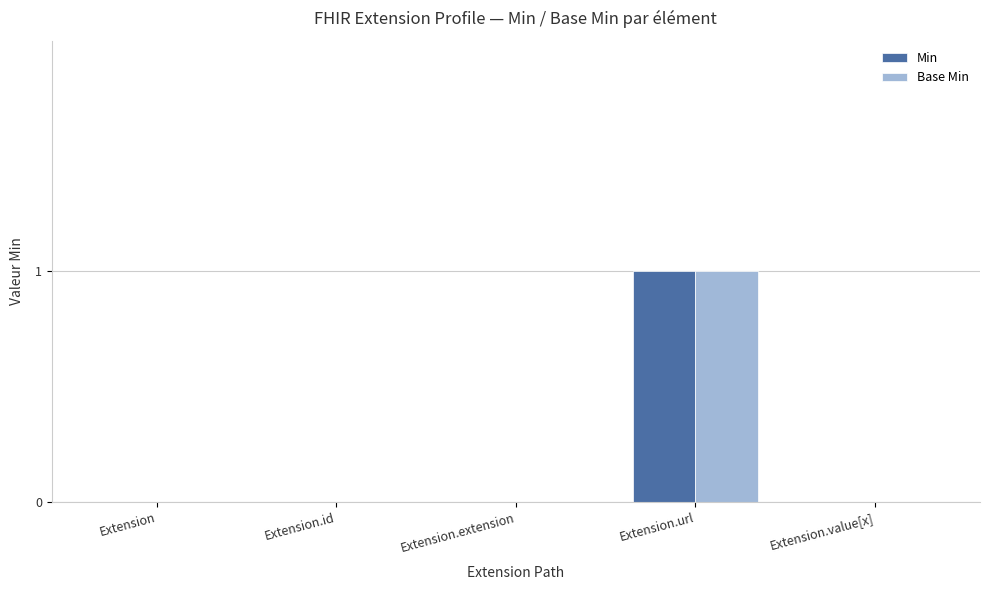

How many data points does each series have?

5